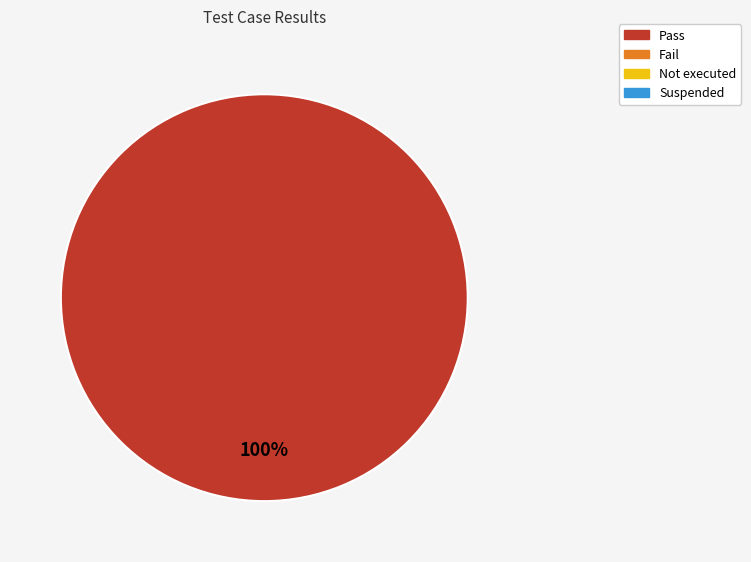

Is there a majority slice in this chart?

Yes